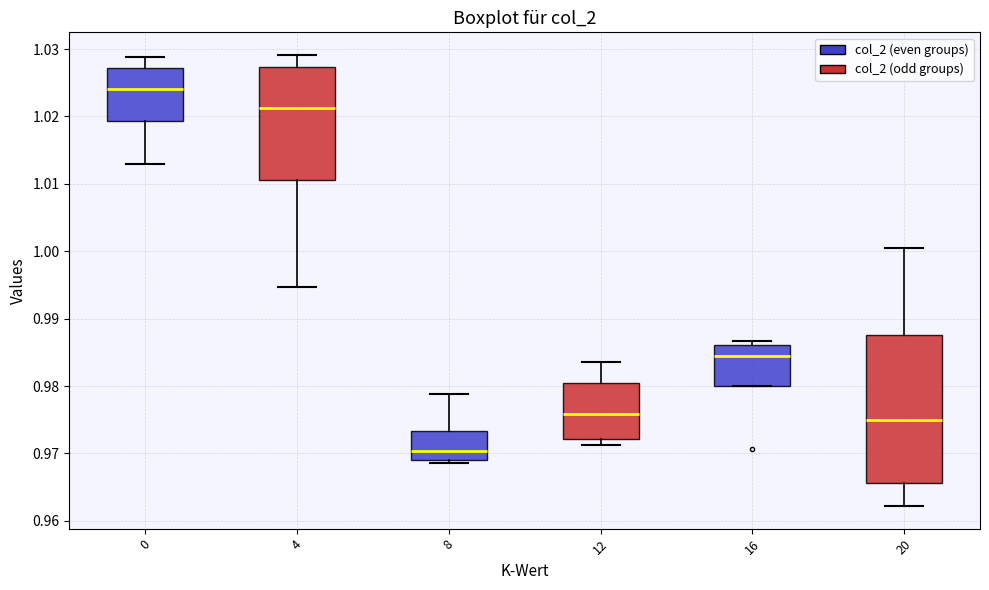

Where is the upper edge of the box at x = 16 on the y-axis? The values are not printed on the chart, so give them approximately, as read against the axis.

0.986